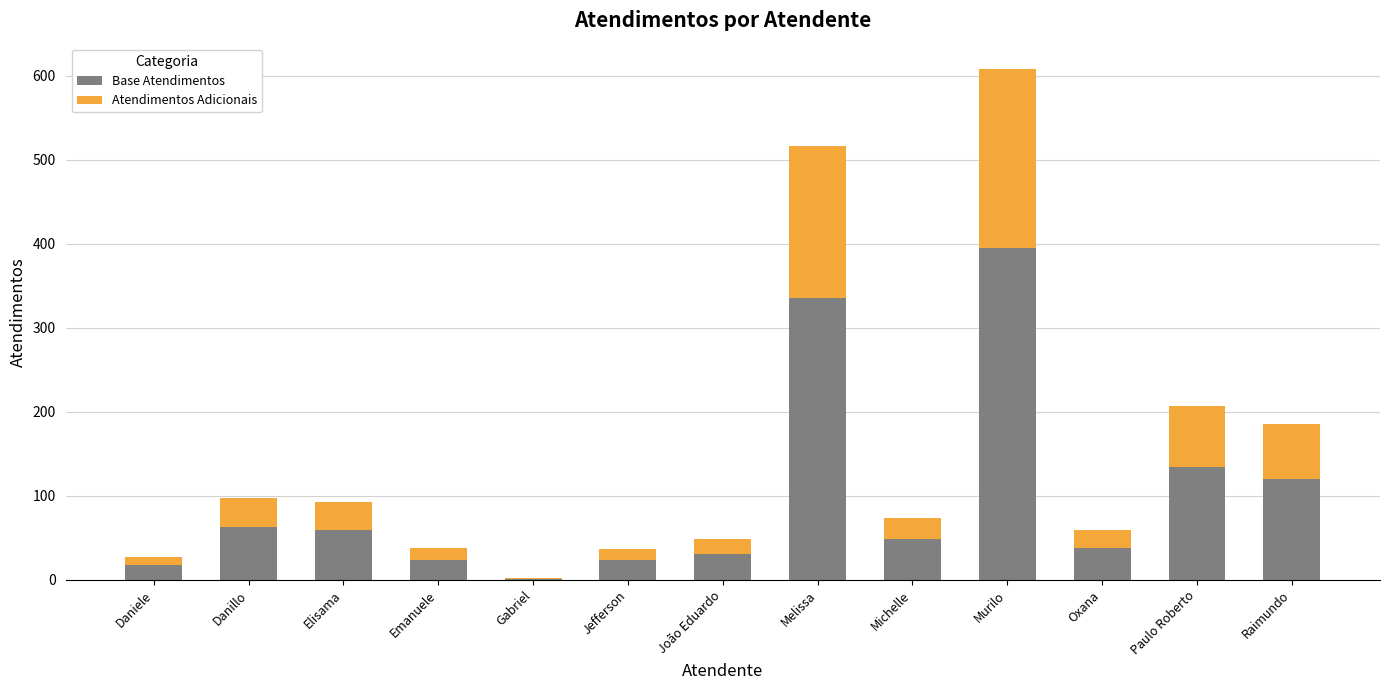

What is the total value across all series at Oxana?

59